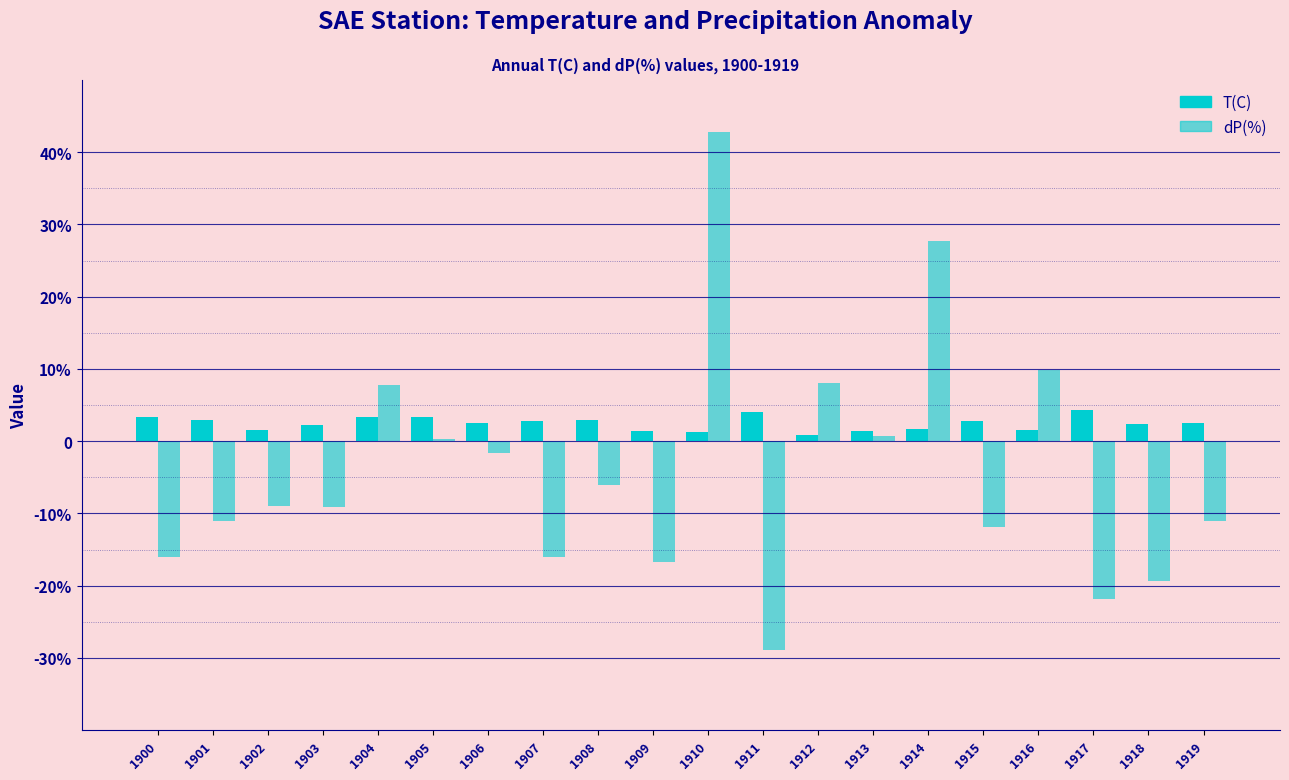

Reading right to left, list all the values displayed in this chart.

T(C): 1919=2.5	1918=2.4	1917=4.4	1916=1.6	1915=2.8	1914=1.7	1913=1.4	1912=0.9	1911=4.1	1910=1.3	1909=1.4	1908=3.0	1907=2.8	1906=2.5	1905=3.3	1904=3.3	1903=2.2	1902=1.5	1901=3.0	1900=3.3
dP(%): 1919=-11.1	1918=-19.3	1917=-21.9	1916=9.9	1915=-11.9	1914=27.8	1913=0.7	1912=8.0	1911=-28.9	1910=42.8	1909=-16.8	1908=-6.1	1907=-16.0	1906=-1.6	1905=0.3	1904=7.7	1903=-9.1	1902=-9.0	1901=-11.1	1900=-16.1